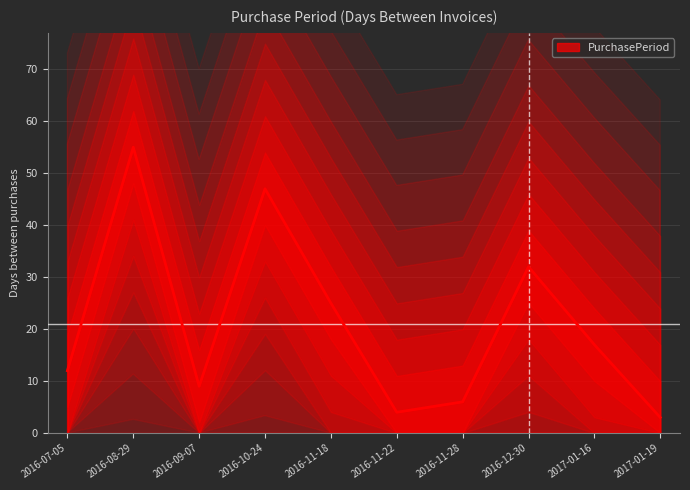

Is it true that the value at 2017-01-16 is 17?

True